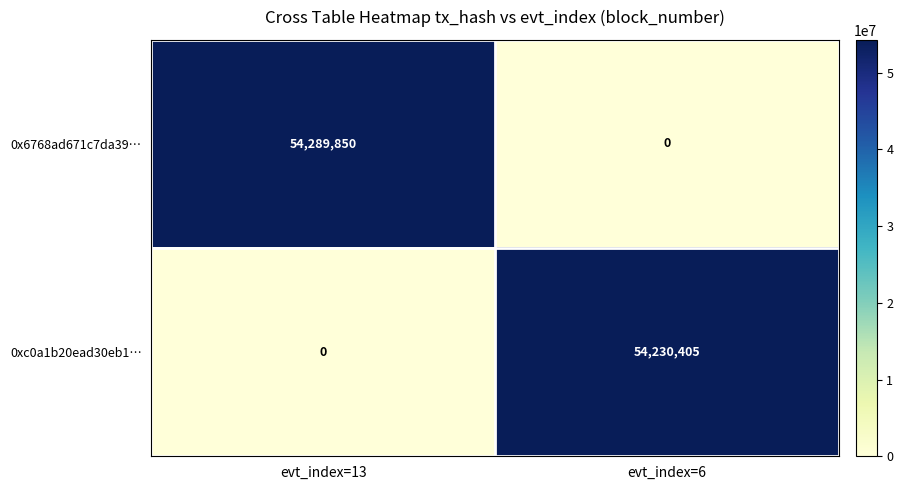

At how many categories does at least one series exceed 52268692?

2